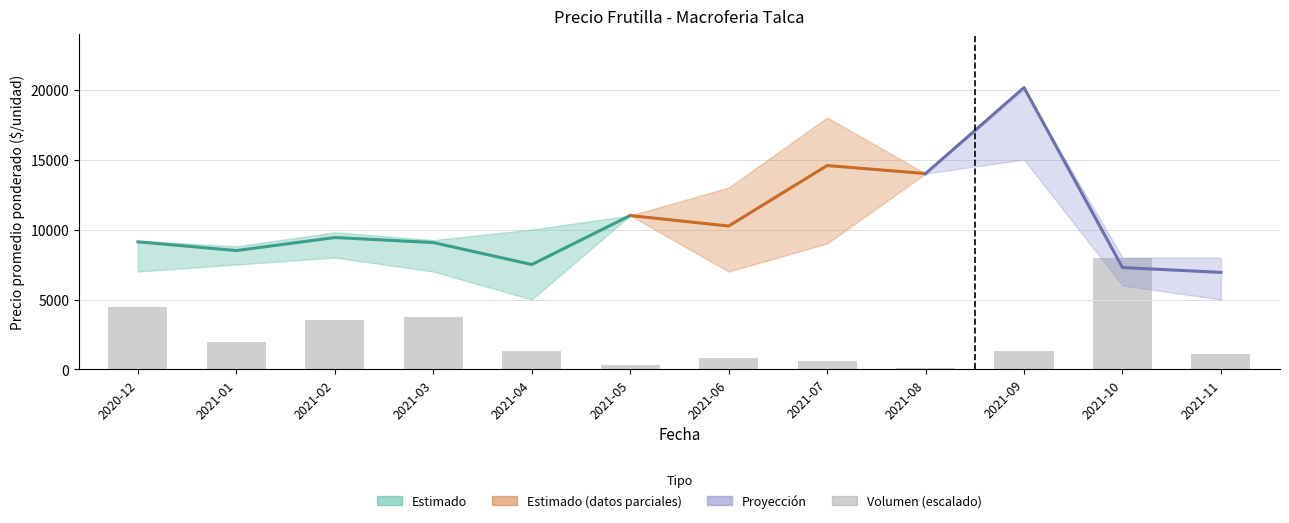

The Precio maximo series shows 9800 at 2021-02. True or false?

True